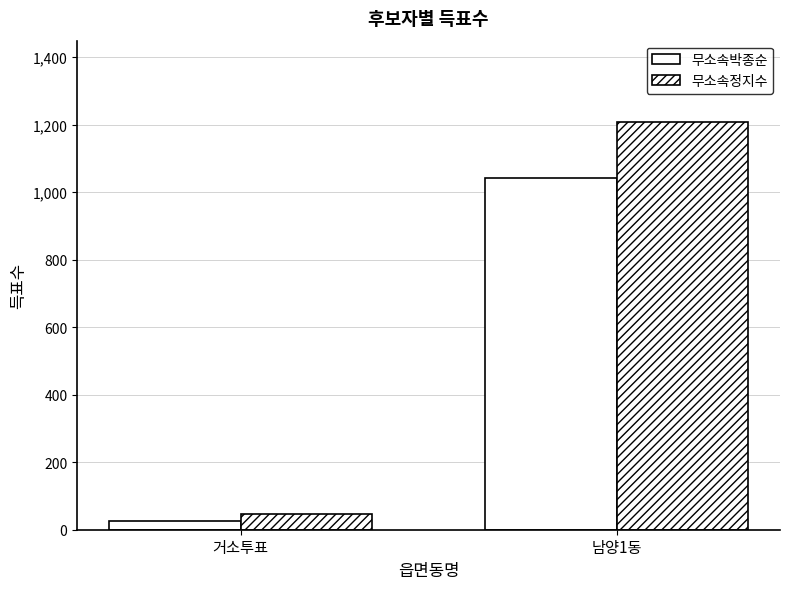

The value of 무소속정지수 at 남양1동 is 1207. True or false?

True